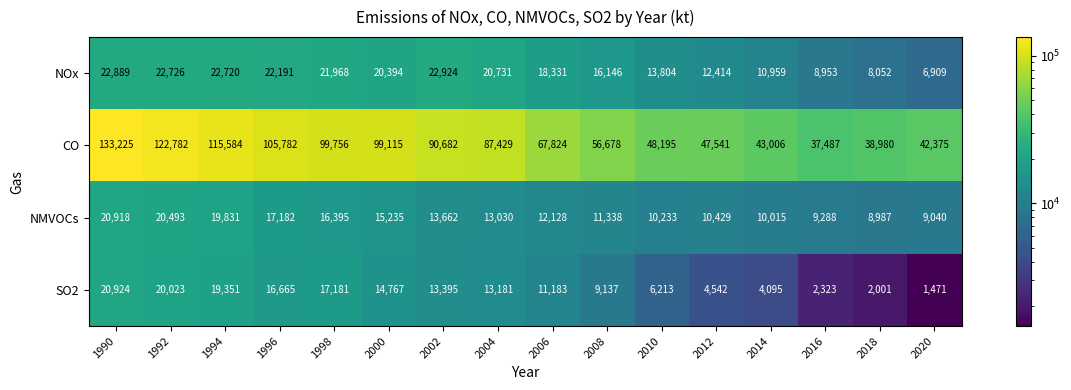

At how many categories does at least one series exceed 15207?

16